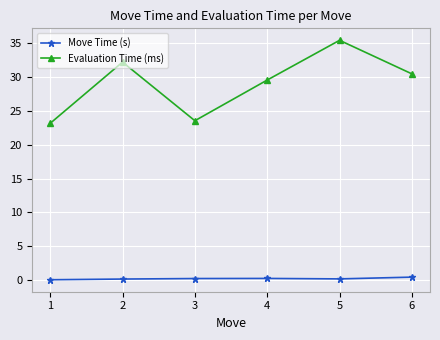

True or false: Move Time (s) and Evaluation Time (ms) cross at least once.

False